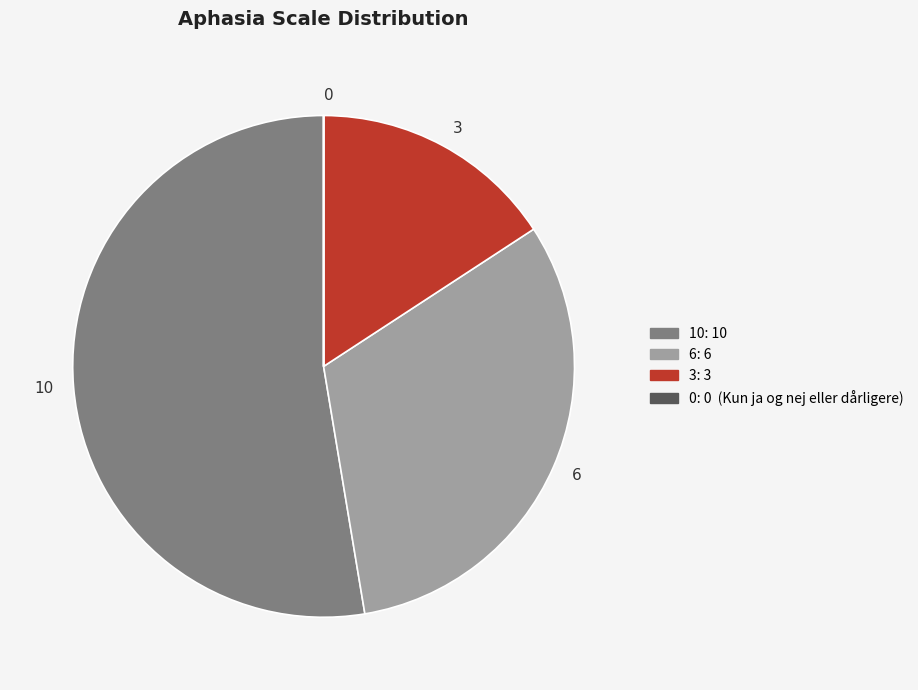

True or false: 6 accounts for 32% of the total.

True